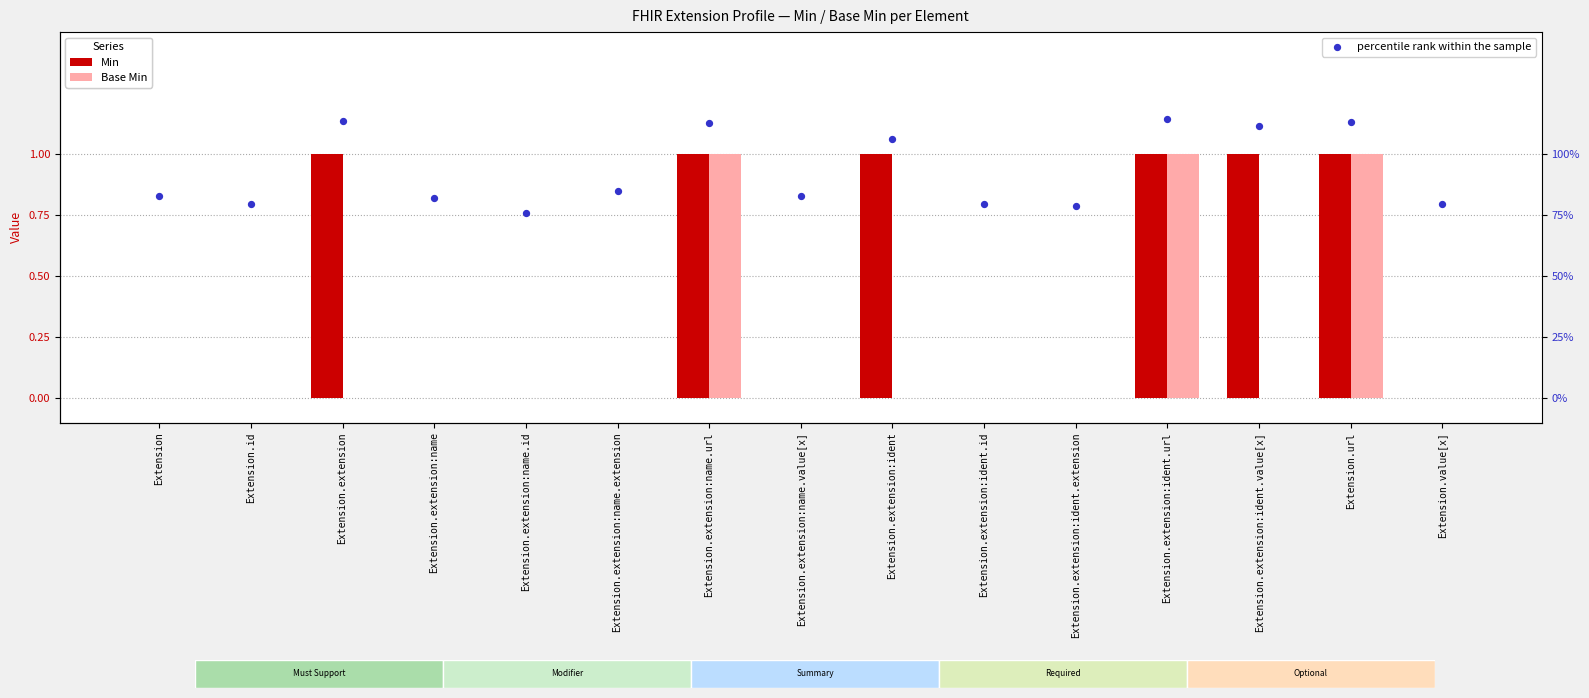

Which series has the largest Y range (max minus min)?

Min